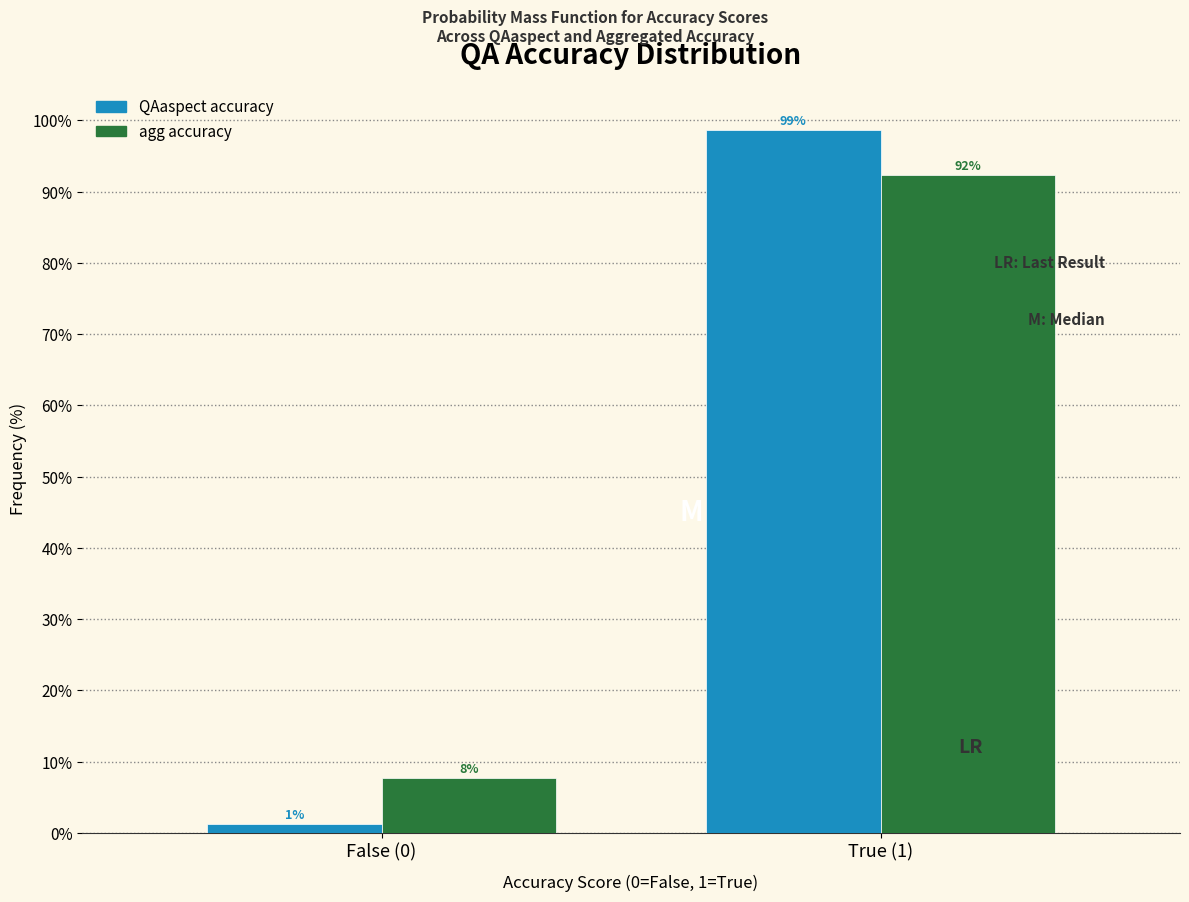

At which label does agg accuracy reach its minimum?

False (0)